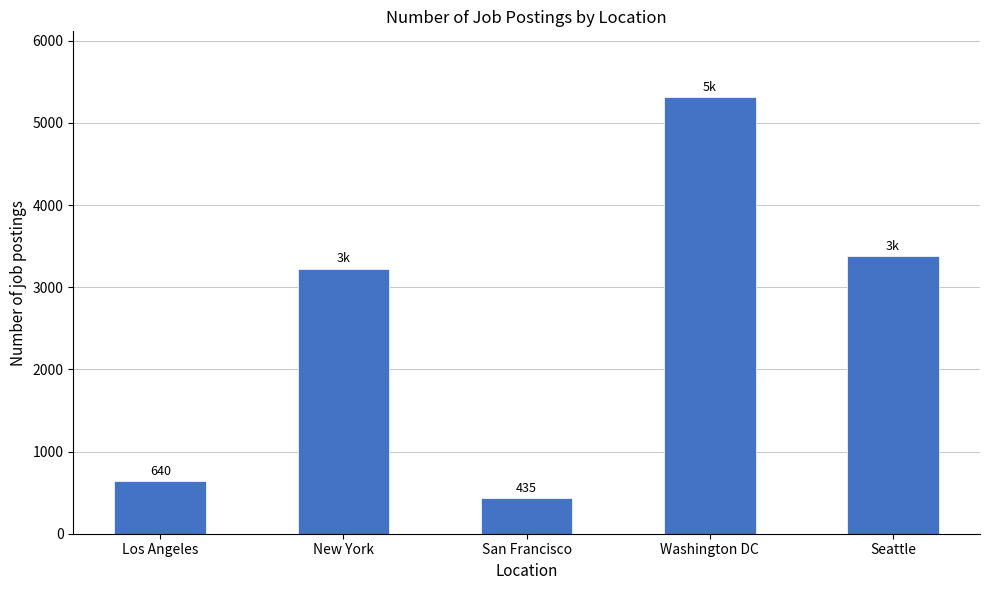

What is the greatest value displayed?

5316